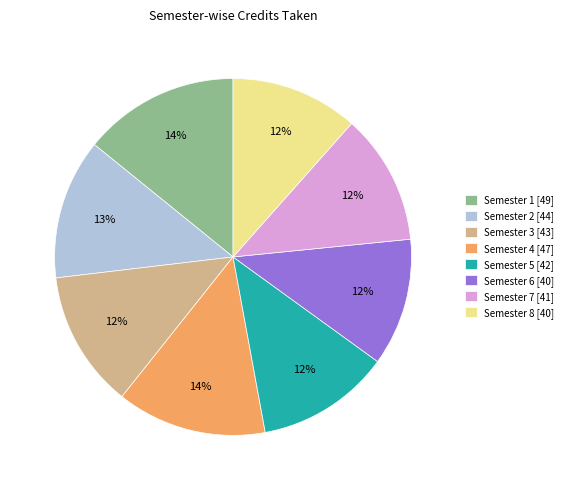

Approximately how many times larger is the value at Semester 1 [49] compared to Semester 2 [44]?

1.1